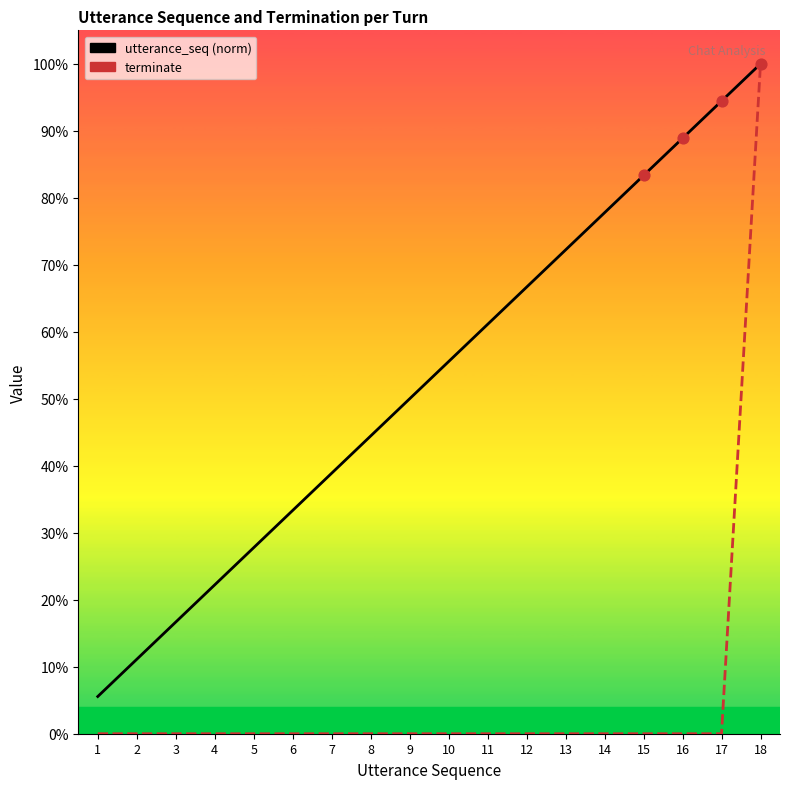

What is the total value across all series at 1?

0.1